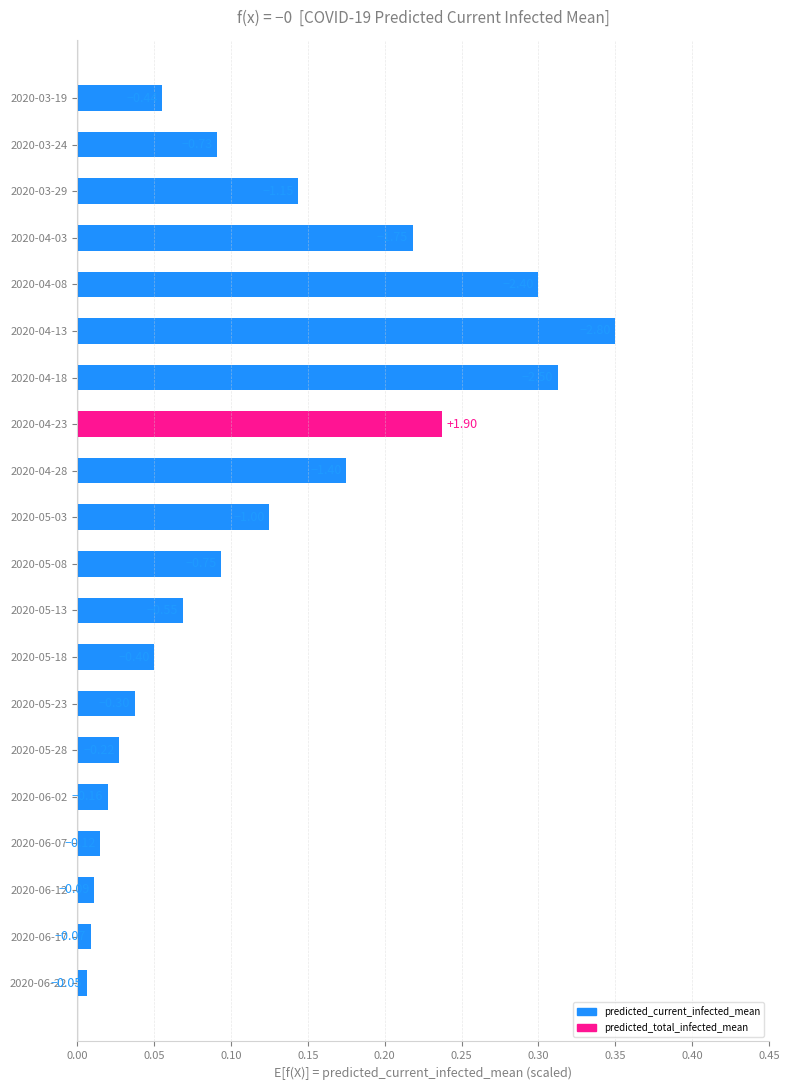

Does the chart contain any negative values?

No